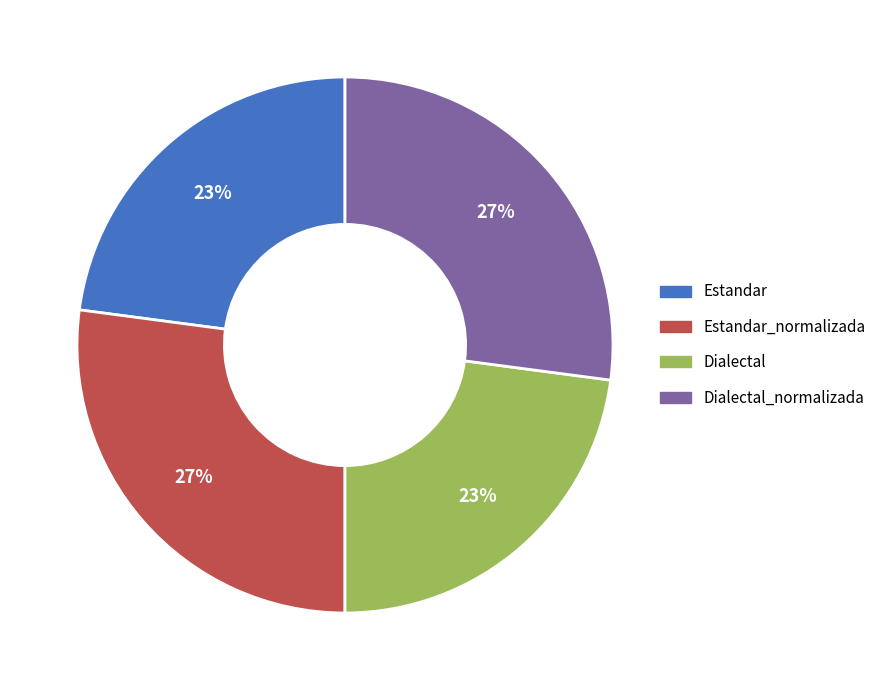

To the nearest percent, what is the difference between the largest and smallest slice percentages?

4%